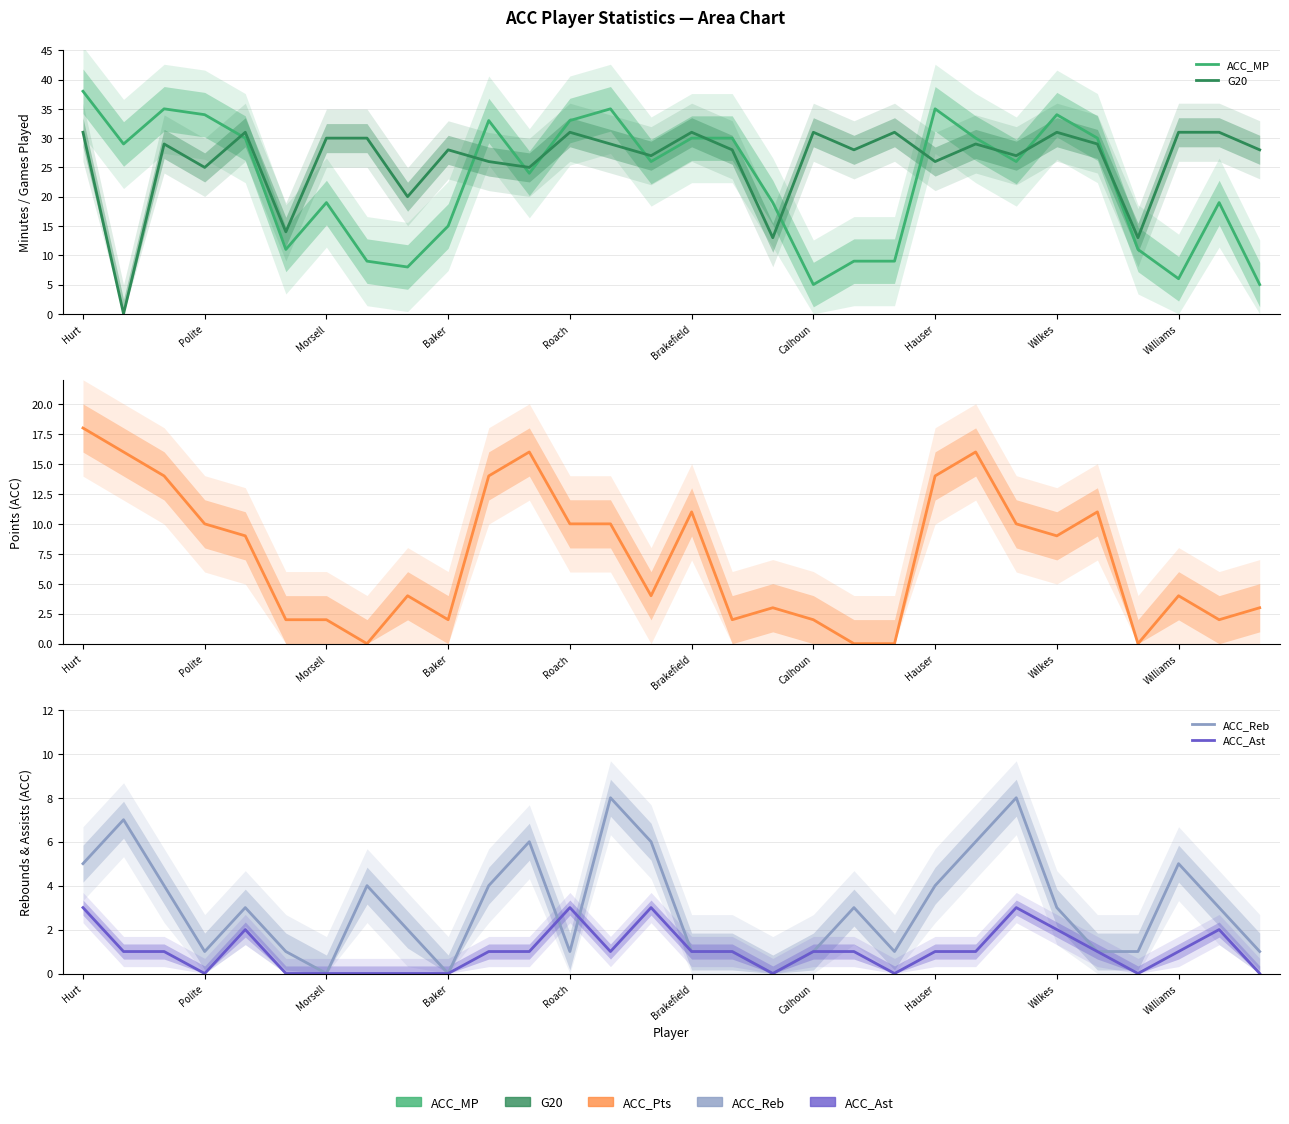

The value of ACC_Pts at Hauser is -10. True or false?

False